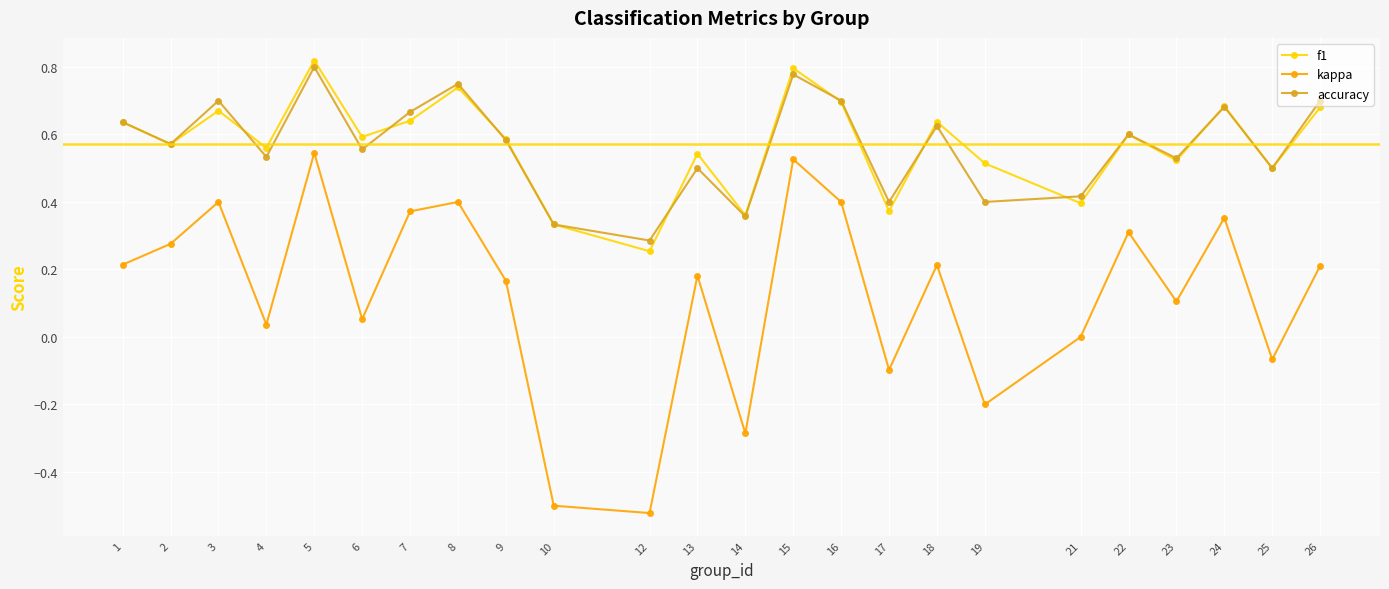

Between 2 and 16, which series saw the biggest shift?

accuracy